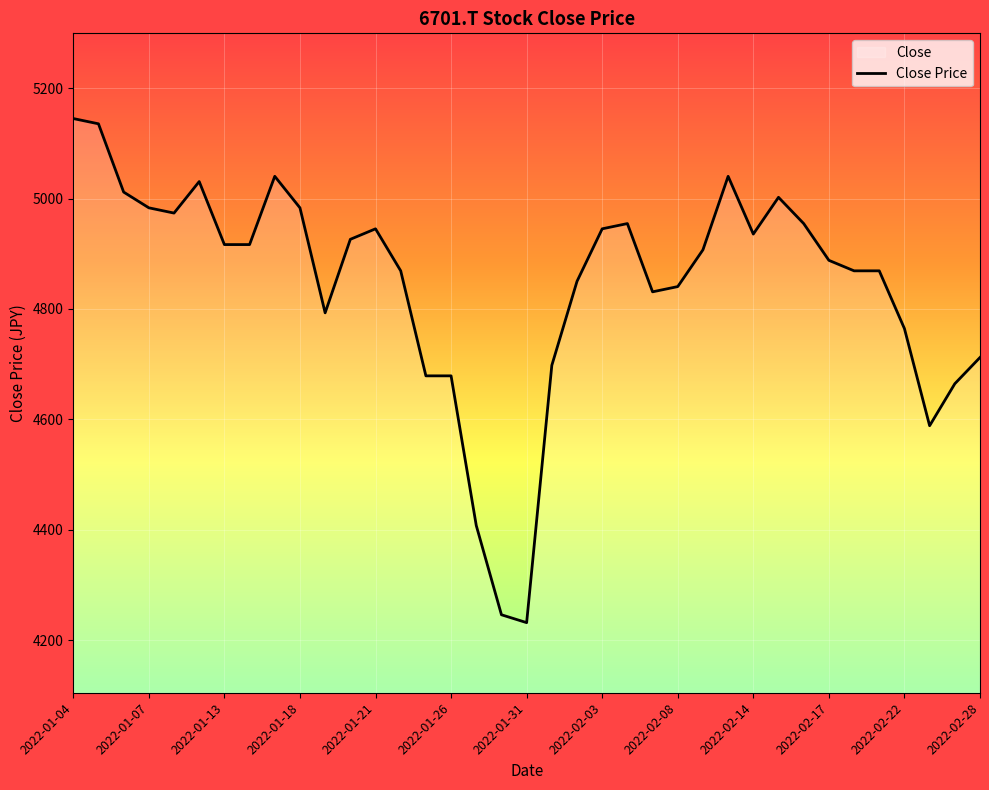

The value at 2022-01-31 is 2513.6. True or false?

False